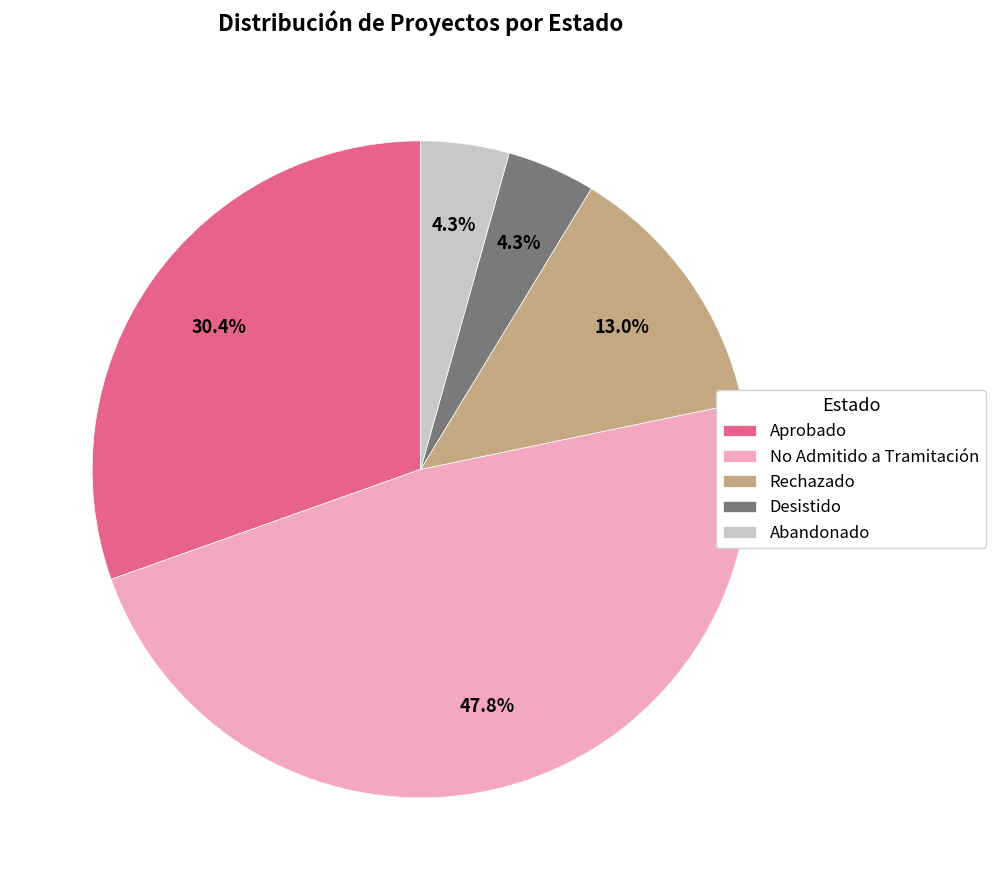

How many segments does this pie chart have?

5